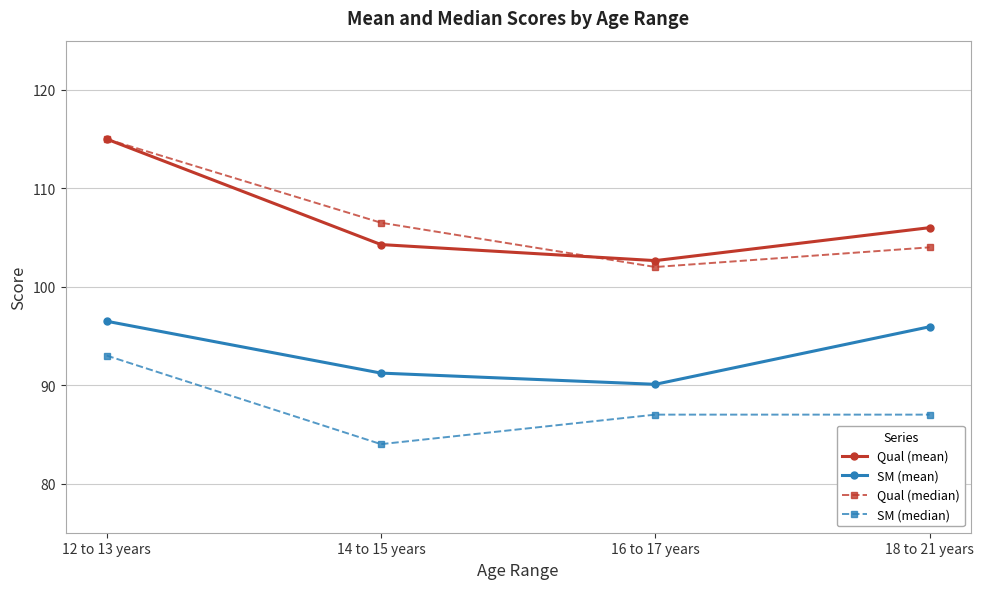

What is the sum of all Qual (median) values?

427.5